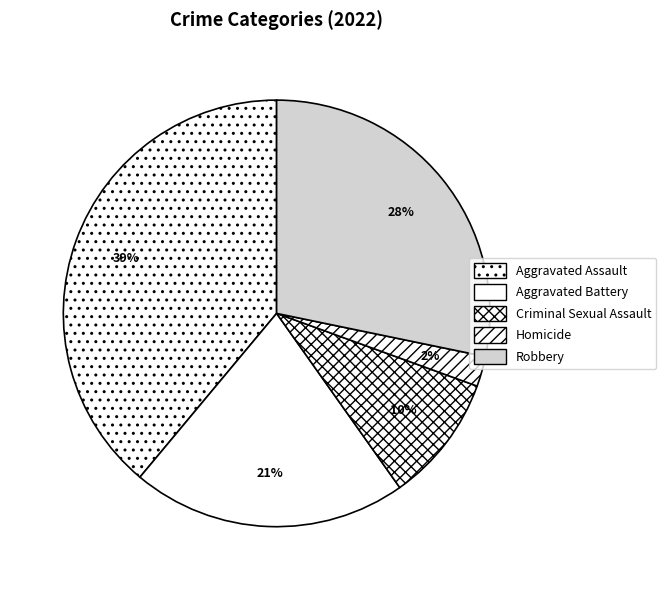

Approximately how many times larger is the value at Aggravated Assault compared to Robbery?

1.4